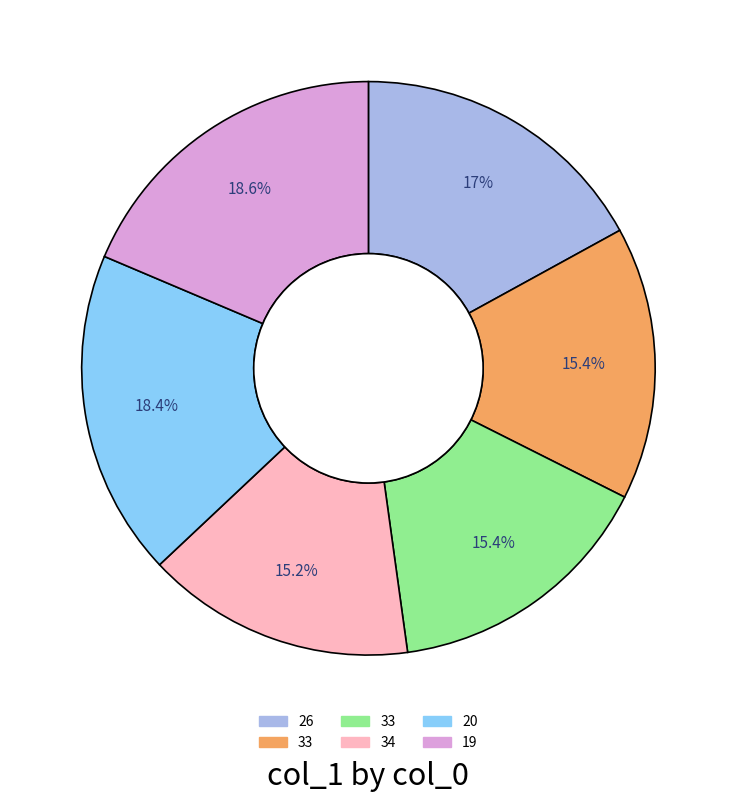

Does any single category account for the majority?

No